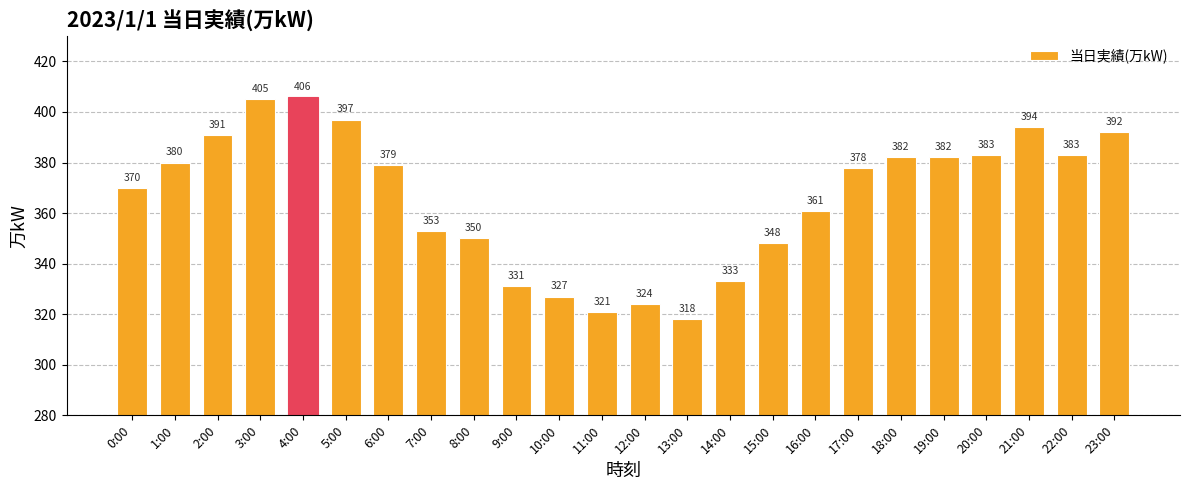

Which label corresponds to the largest value in the chart?

4:00